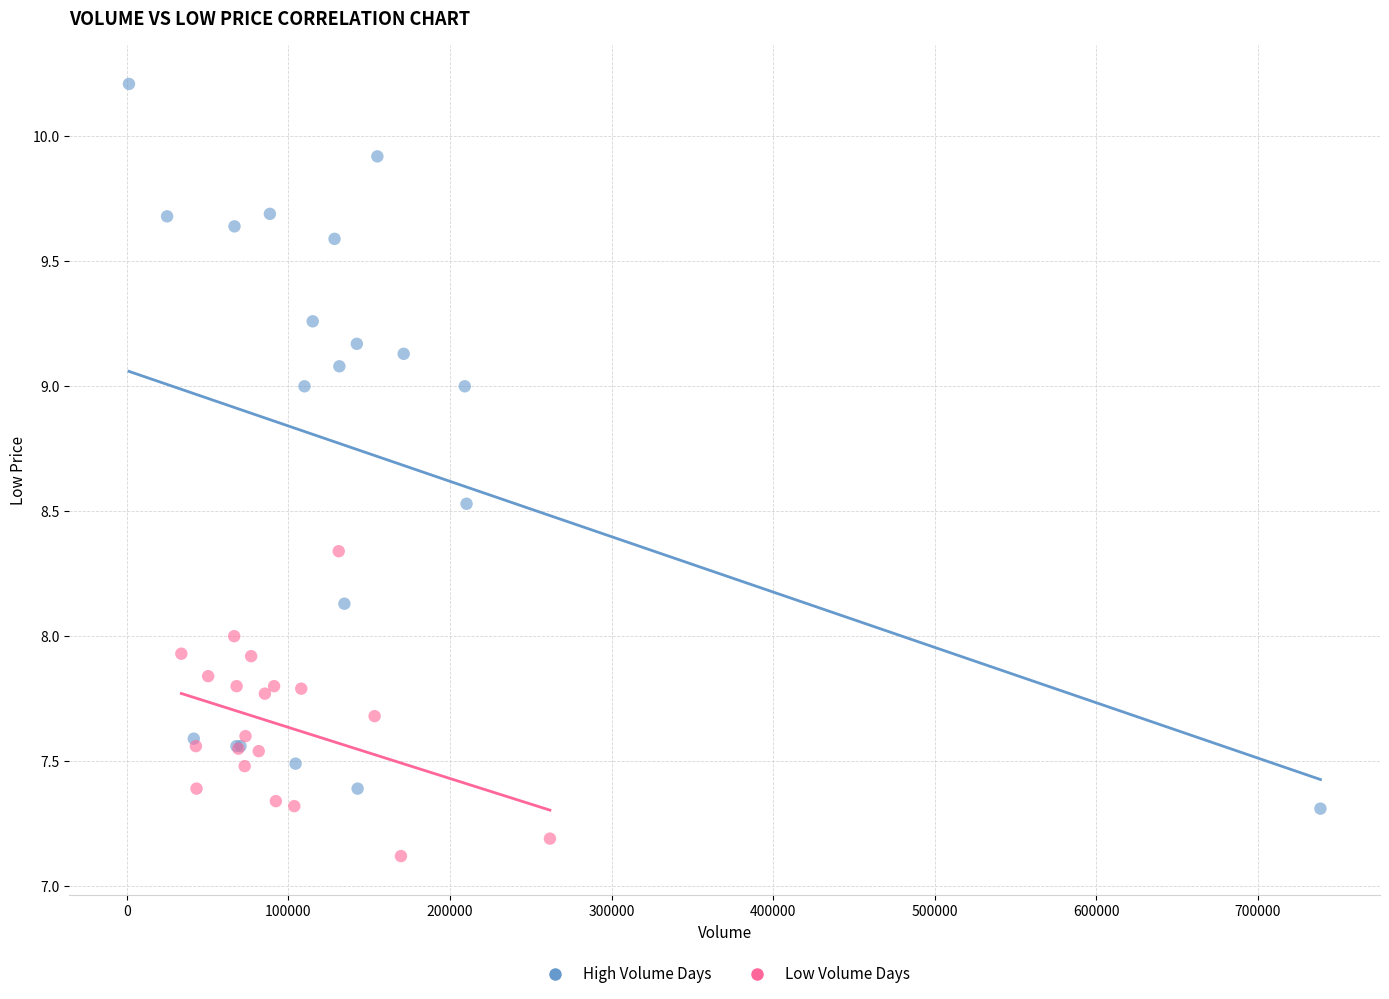

What are all the series names shown in the legend?

High Volume Days, Low Volume Days